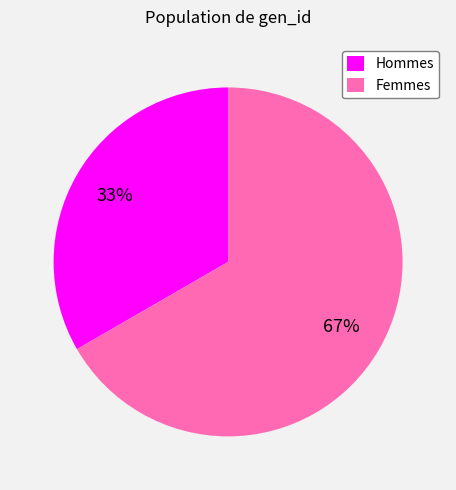

Approximately how many times larger is the value at Hommes compared to Femmes?

0.5